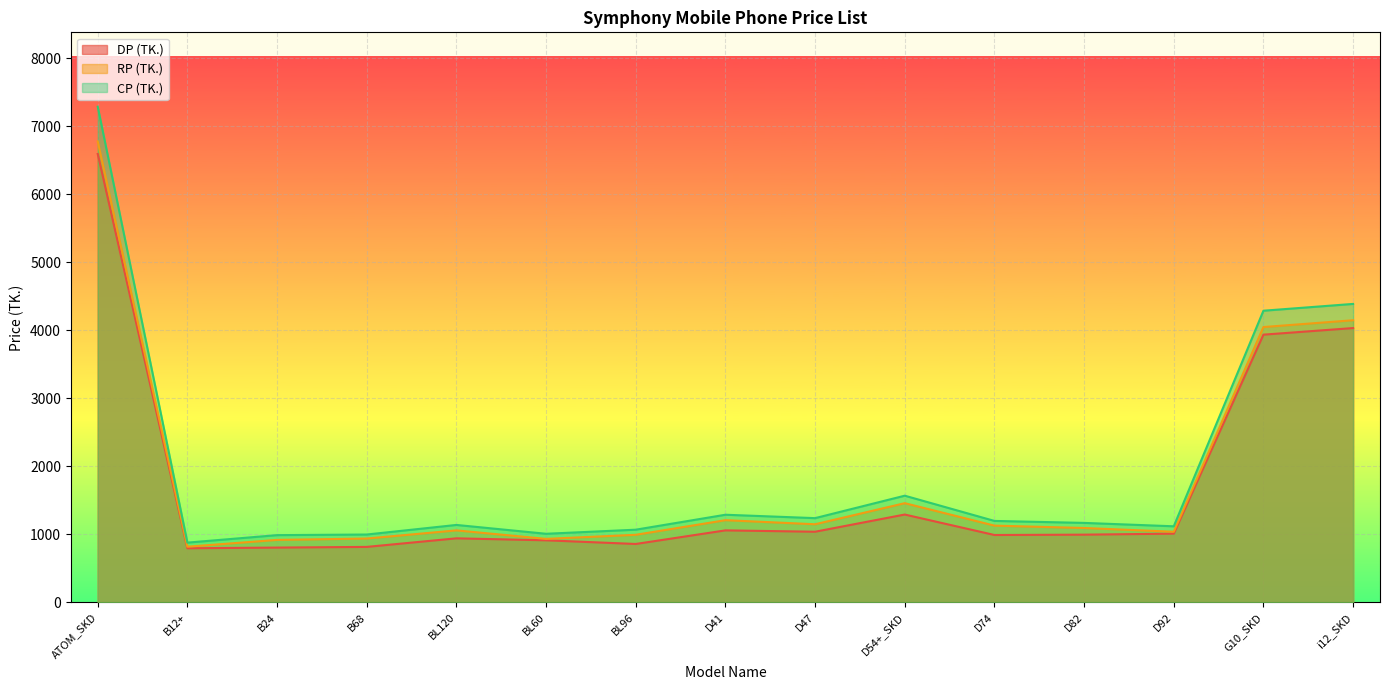

True or false: RP (TK.) and DP (TK.) cross at least once.

False